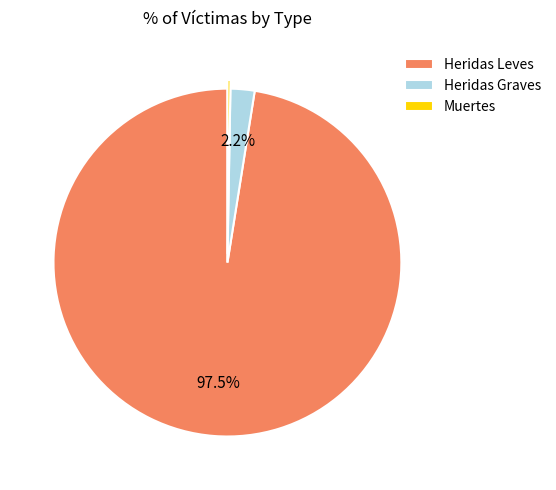

What is the majority slice?

Heridas Leves